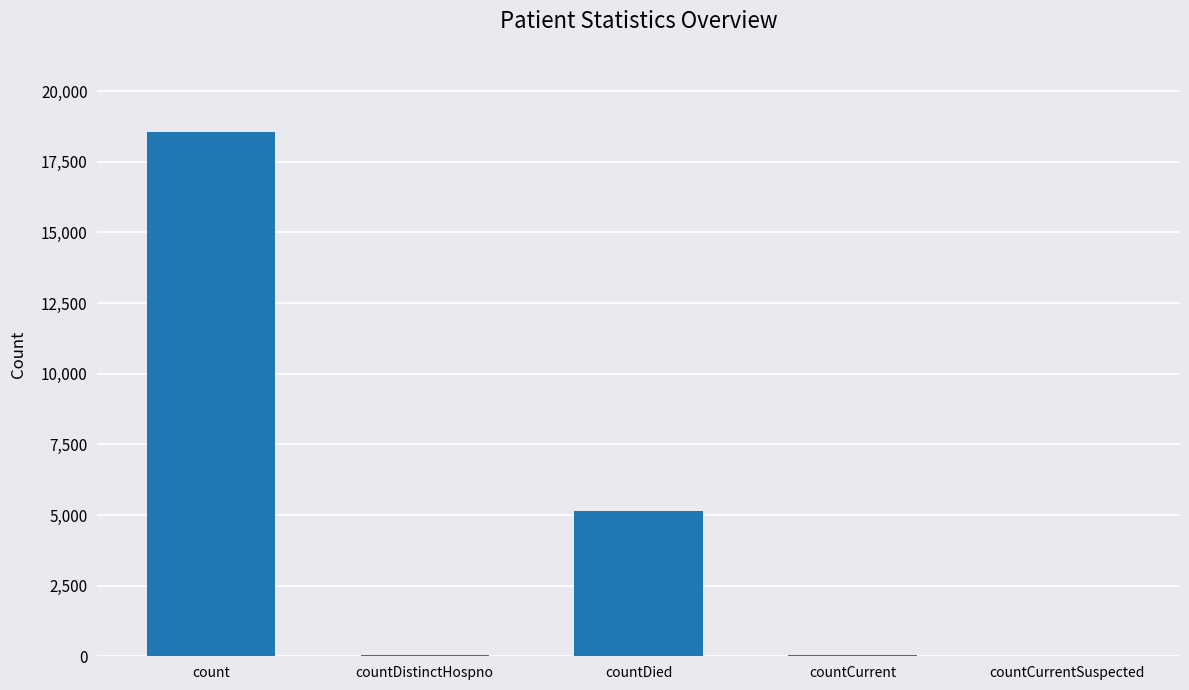

Which has a higher value, countDied or countCurrentSuspected?

countDied